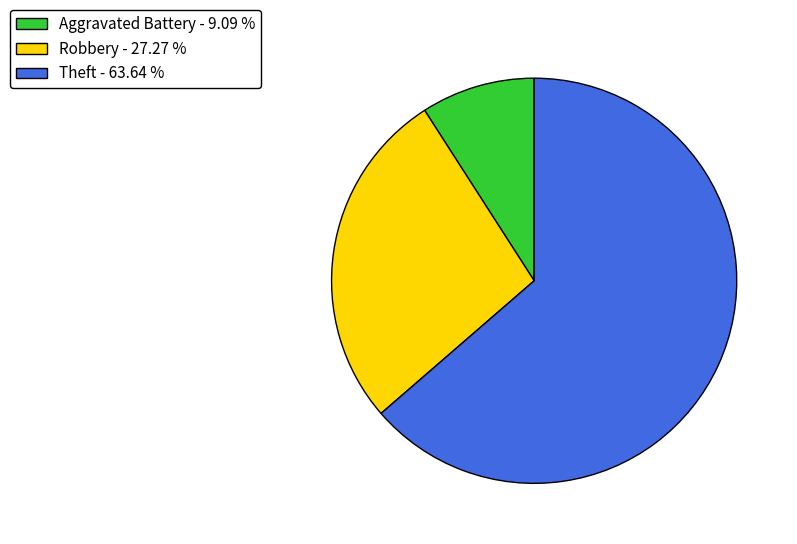

Which slice is the smallest?

Aggravated Battery - 9.09 %